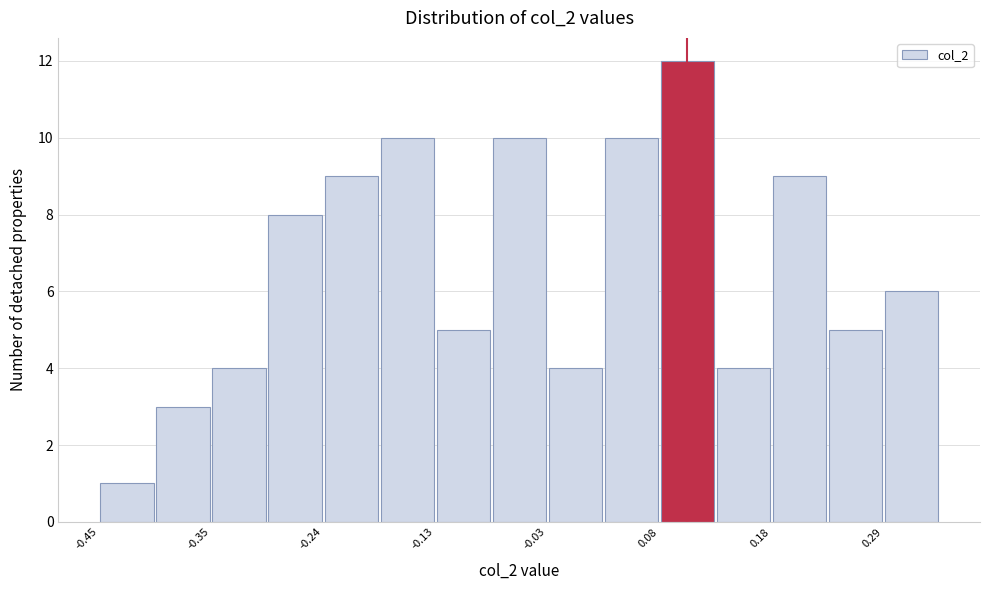

Around what value on the x-axis is the tallest bar? Give the approximate position of its centre, as read against the axis.

0.10